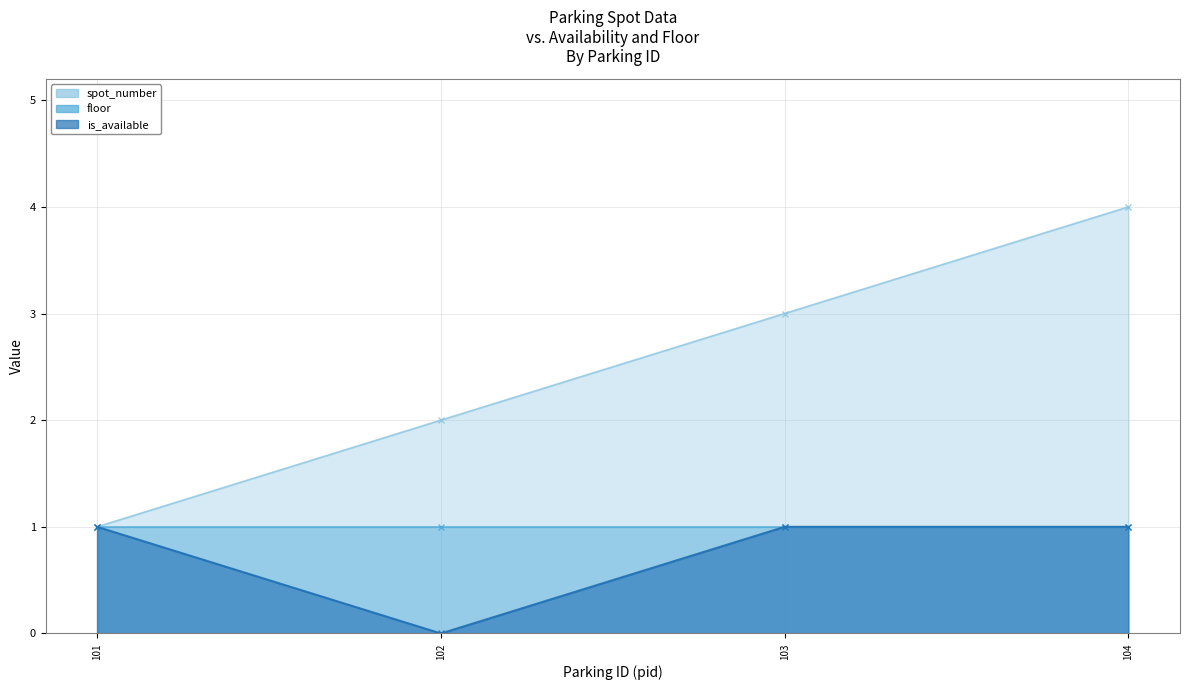

What value does the is_available series have at 101?

1